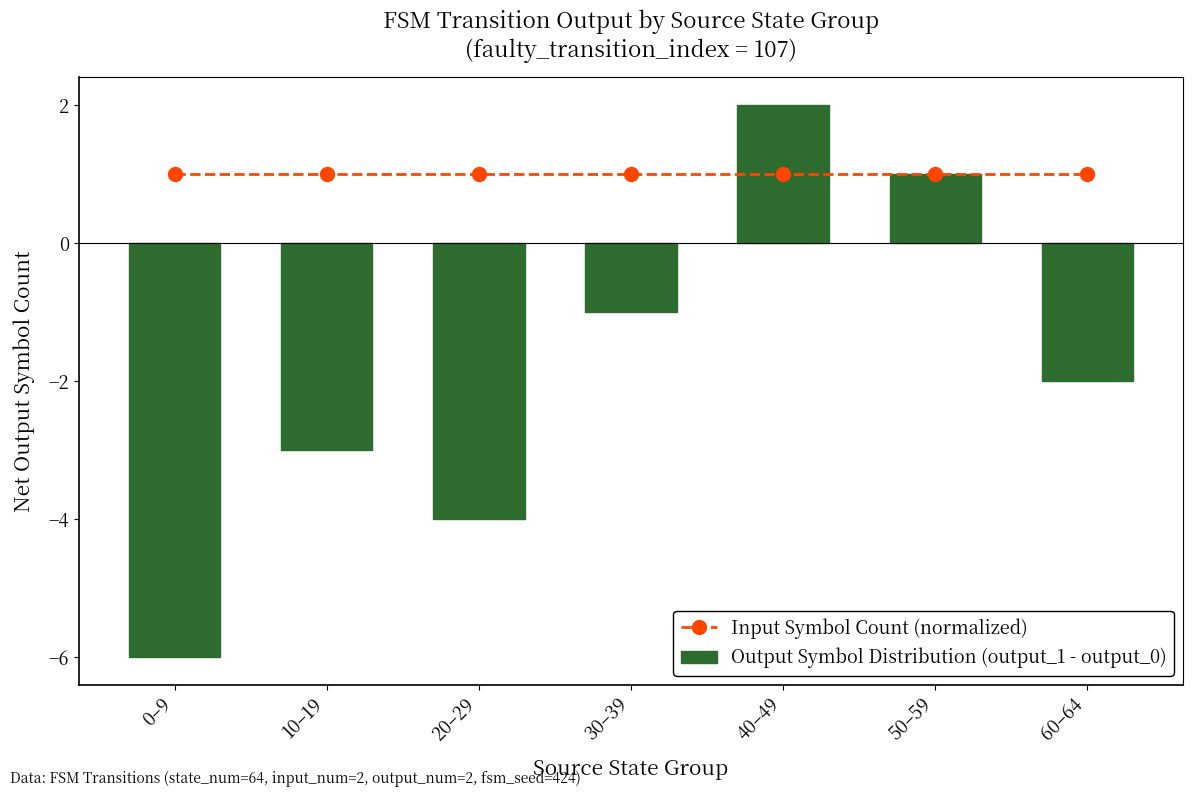

List the series in order of their peak value, highest first.

Output Symbol Distribution (output_1 - output_0), Input Symbol Count (normalized)